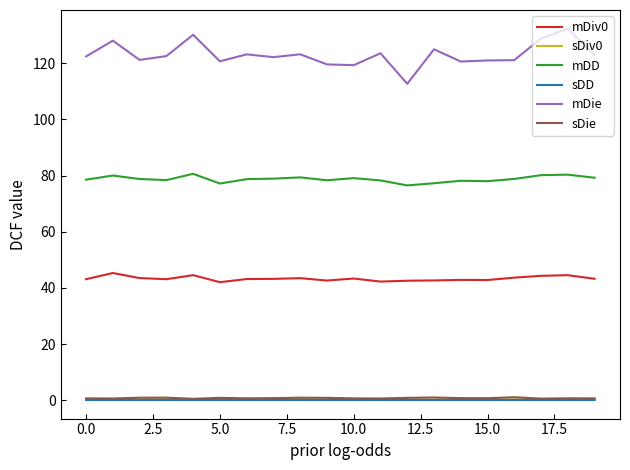

True or false: mDiv0 and mDD intersect in this chart.

False